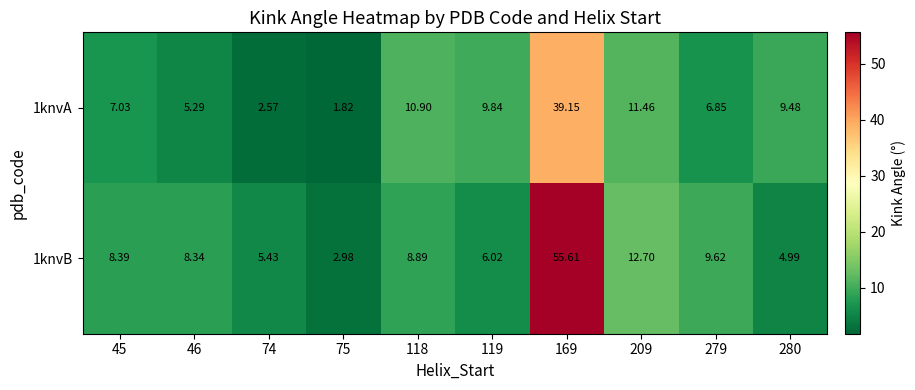

Is the value of 1knvB at 75 greater than the value of 1knvA at 118?

No